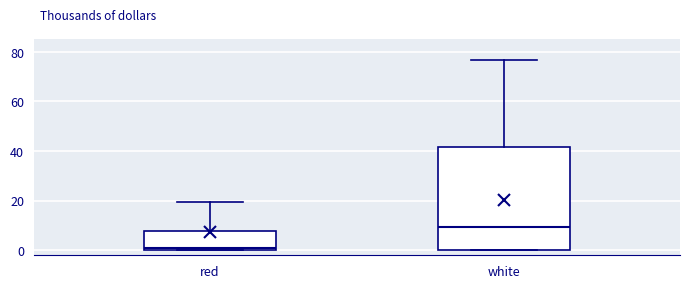

Reading left to right, transcribe this box plot: for each box, give where its median line is, the range the box spans, and where its two whiskers end, as read against the y-axis. The values are not printed on the chart, so give them approximately, as read against the axis.

red: median 2, box 0 to 8, whiskers 0 to 20
white: median 10, box 0 to 42, whiskers 0 to 76